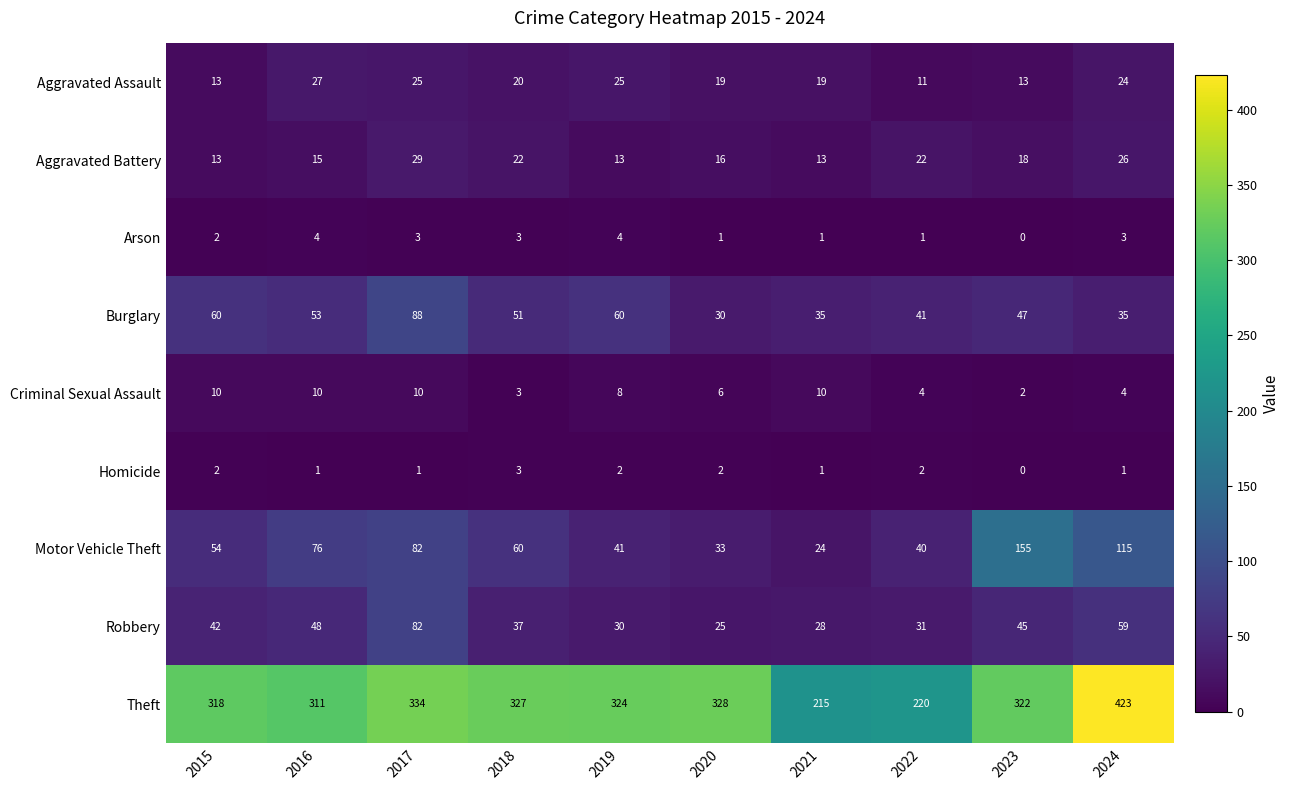

Which series has the largest total across all categories?

Theft